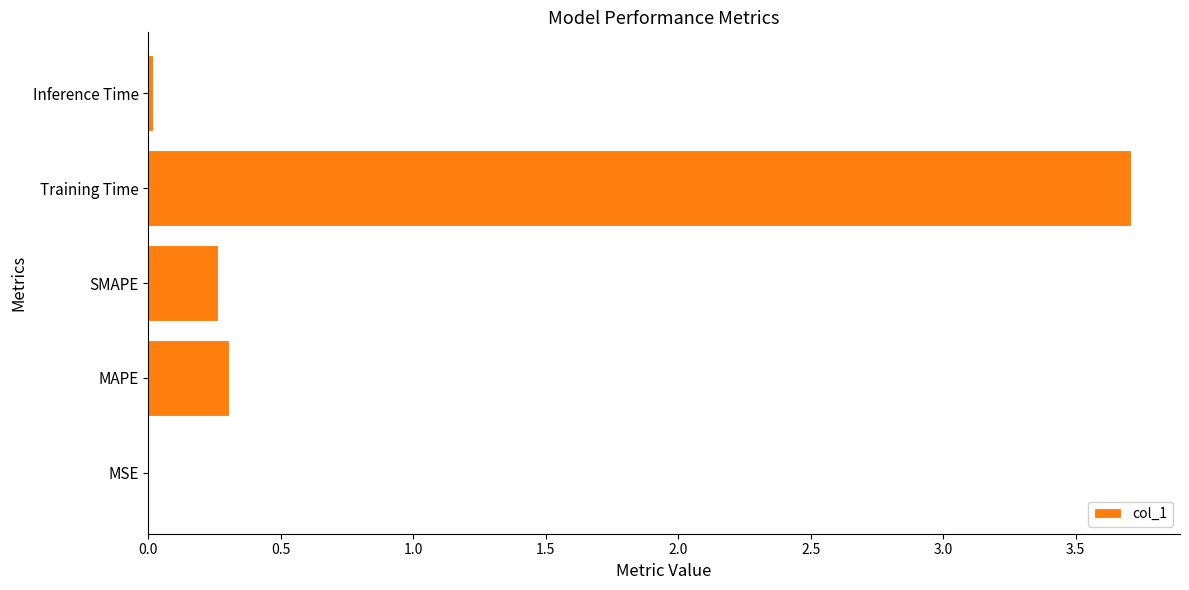

Where is the data nearest to the value 1?

MAPE